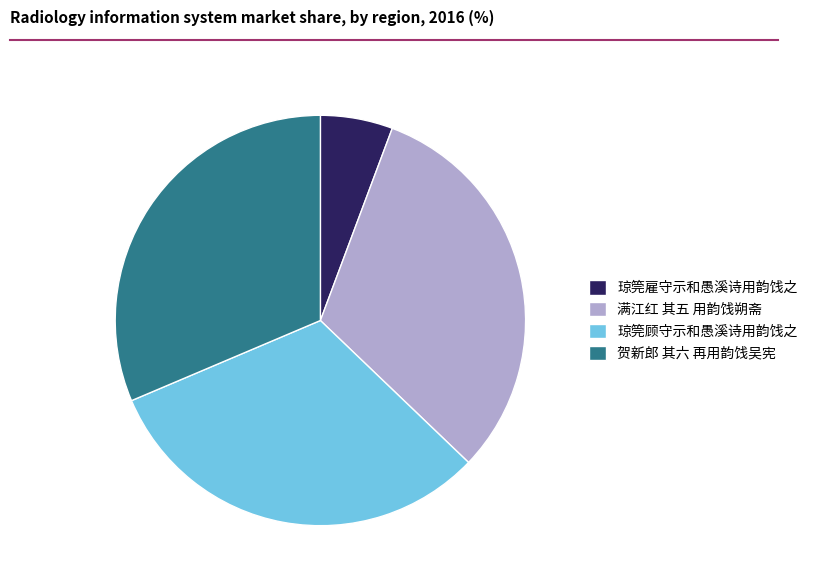

Which category has the smallest portion of the pie?

琼筦雇守示和愚溪诗用韵饯之